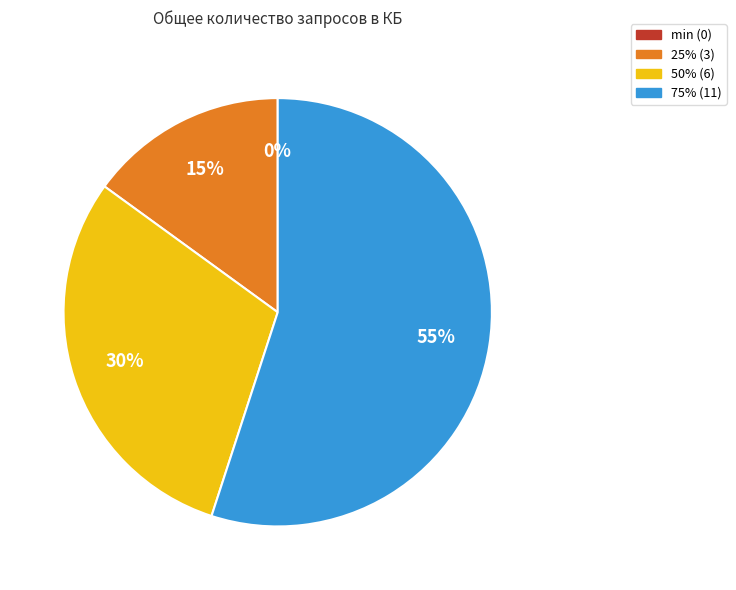

To the nearest percent, what is the average slice percentage?

25%